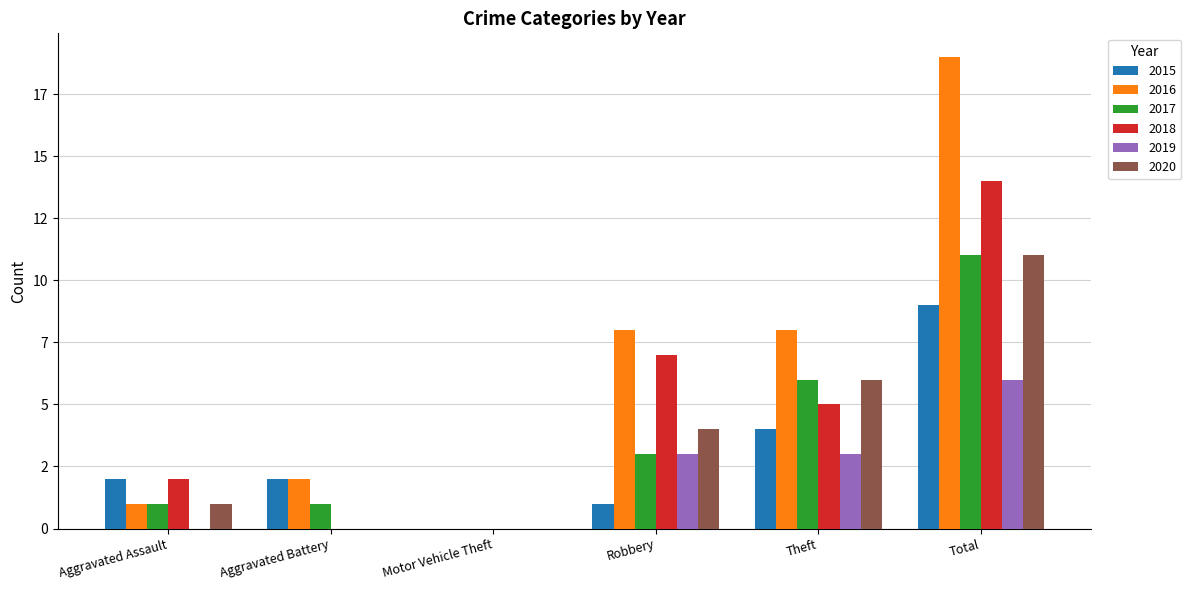

What are all the series names shown in the legend?

2015, 2016, 2017, 2018, 2019, 2020